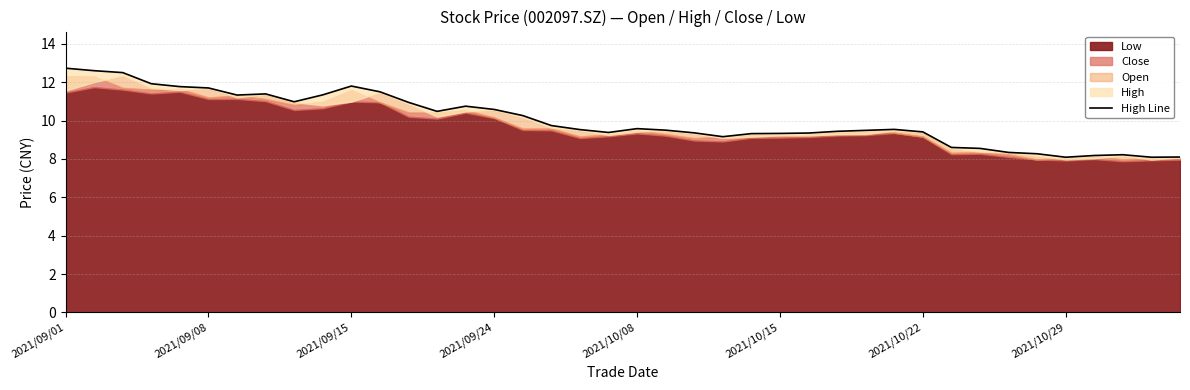

How many points are higher than both their immediate neighbors (excluding endpoints)?

6